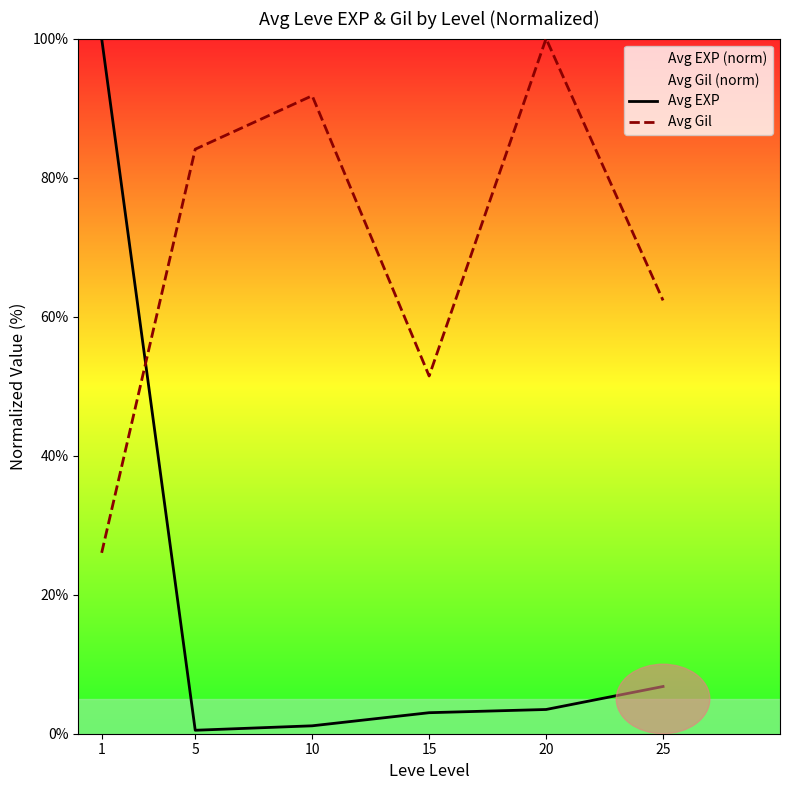

Reading left to right, extract all data points from this chart.

Avg EXP: 1=100.0	5=0.5	10=1.1	15=3.0	20=3.5	25=6.8
Avg Gil: 1=26.0	5=84.1	10=91.8	15=51.5	20=100.0	25=62.3